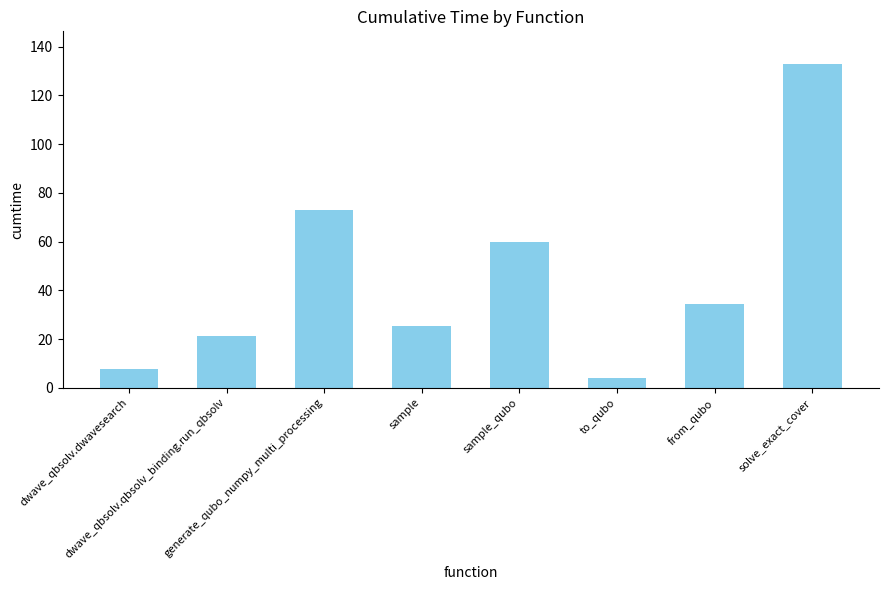

What is the change in value from sample to to_qubo?

-21.4